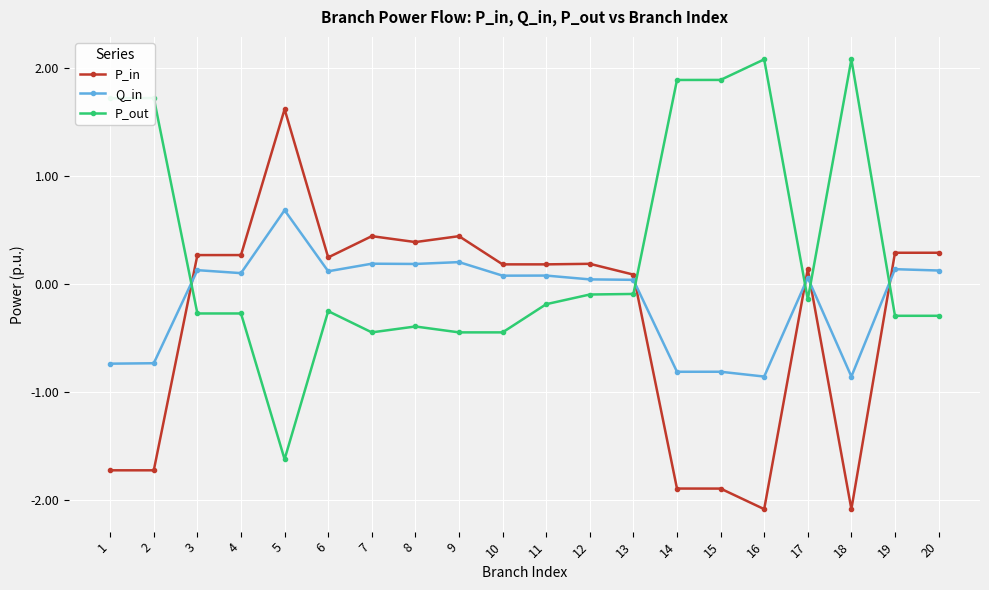

How many values in the Q_in series exceed 0?

14